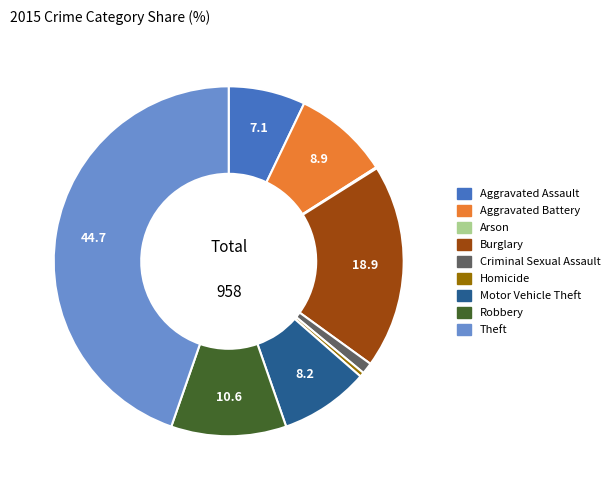

Between Robbery and Aggravated Assault, which is larger?

Robbery